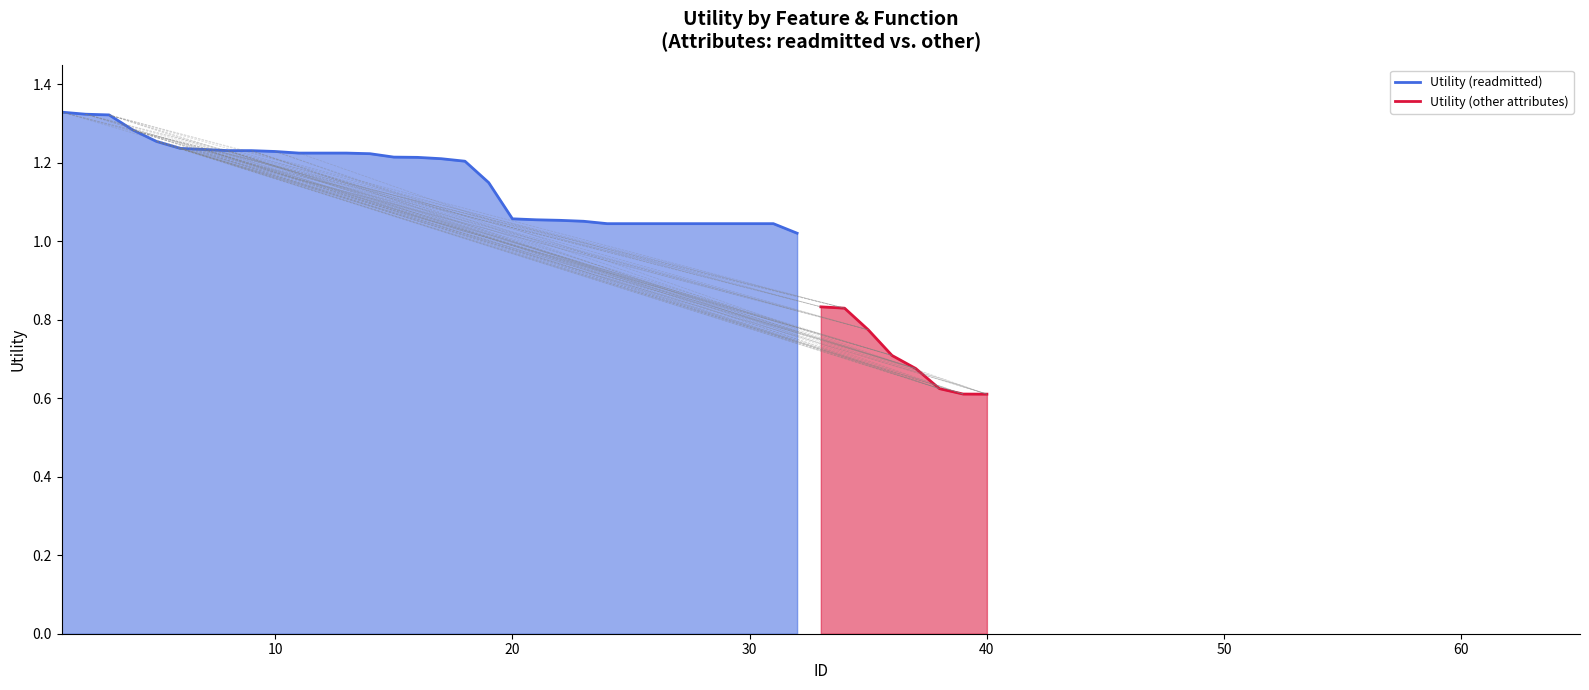

Count the number of categories in the chart.

32